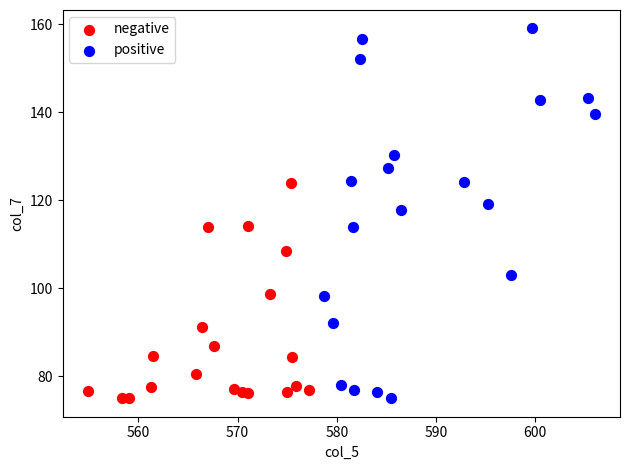

Which series has the largest Y range (max minus min)?

positive